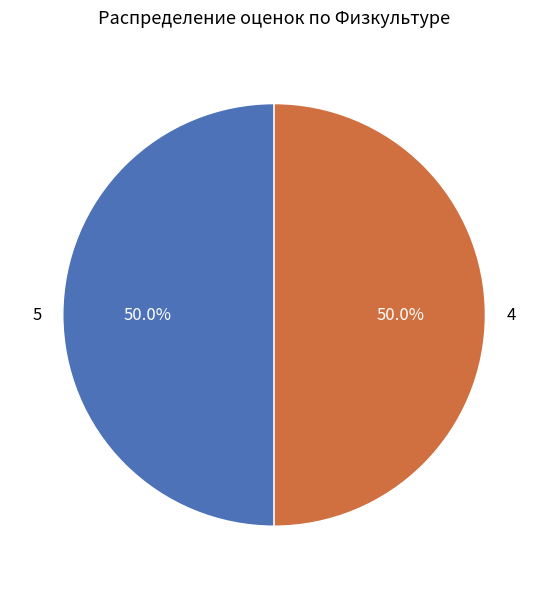

Is the sum of 5 and 4 greater than half?

Yes